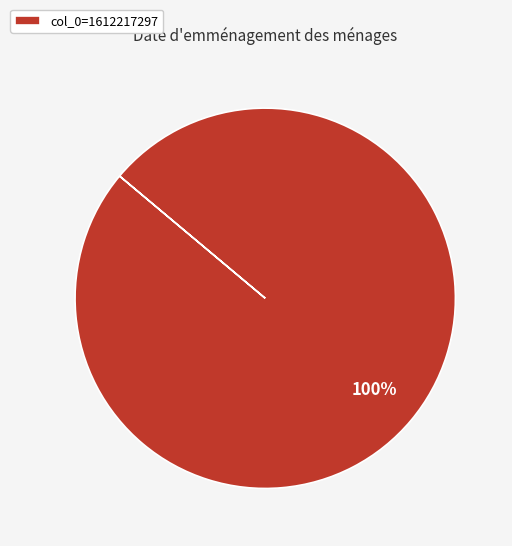

What is the majority slice?

col_0=1612217297